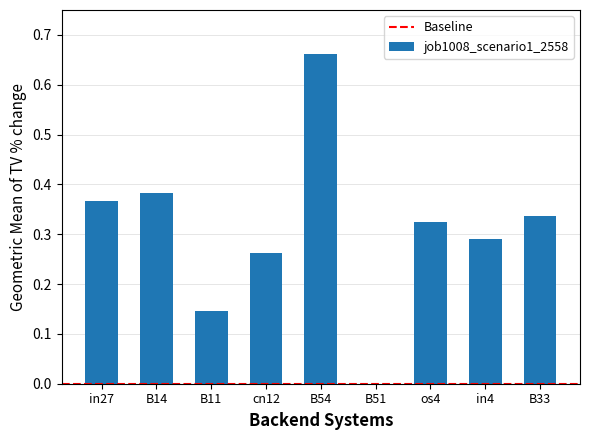

Which category has the highest value across all series?

B54